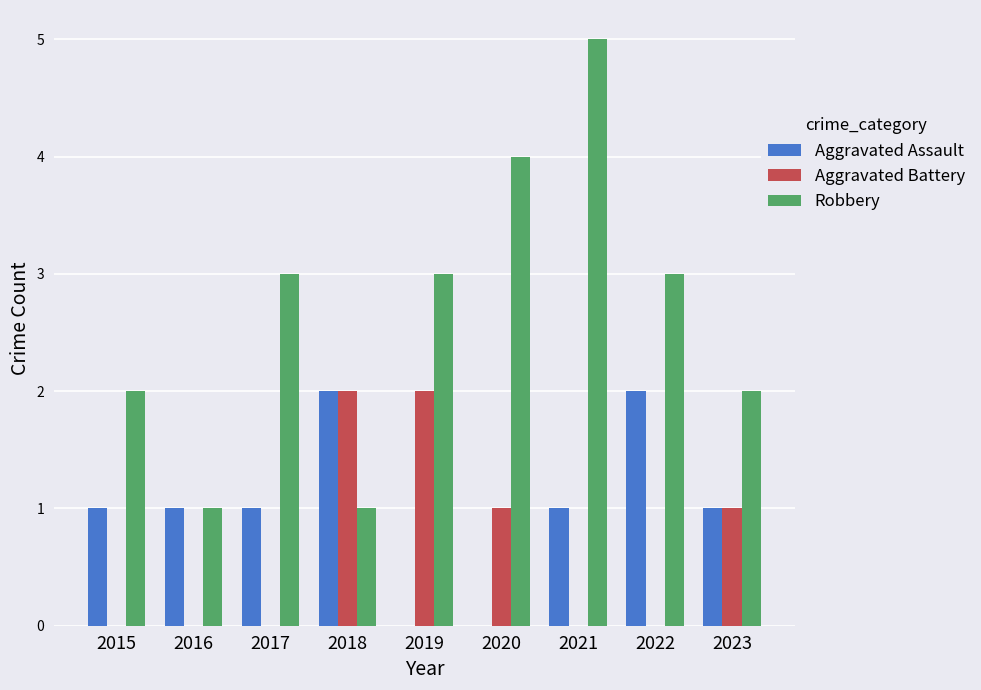

What is the sum of the Aggravated Assault values at 2018 and 2016?

3